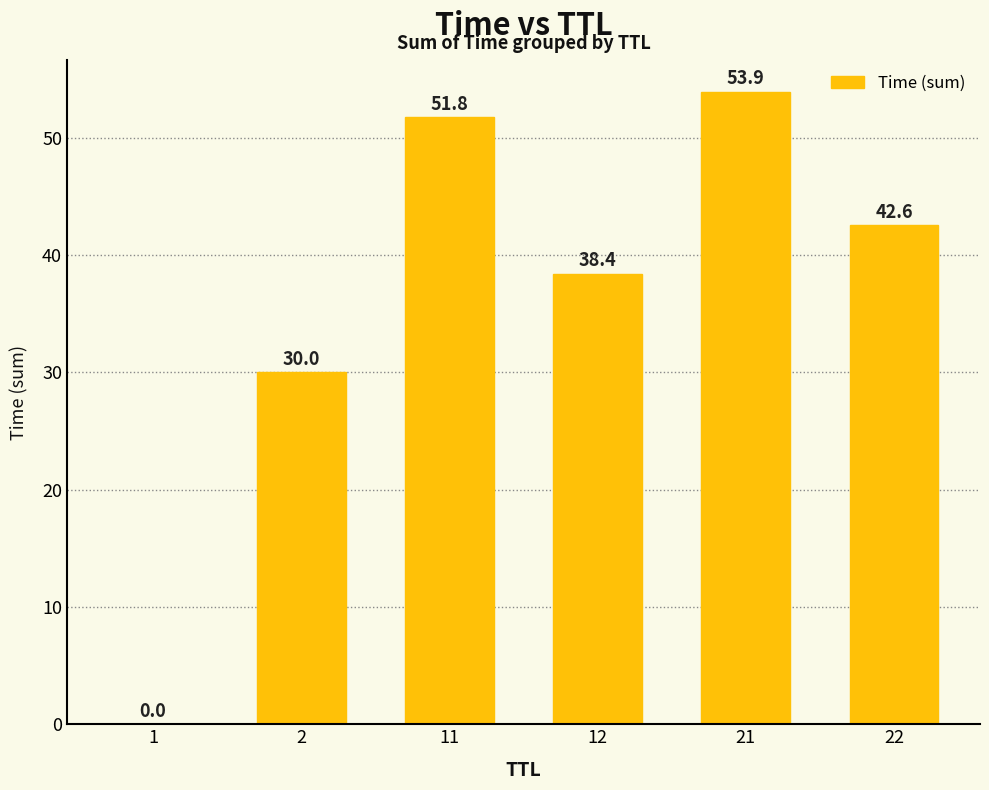

What is the sum of all values?

216.7